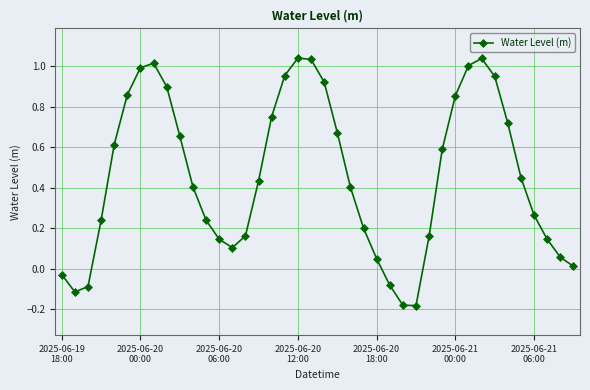

How many points are higher than both their immediate neighbors (excluding endpoints)?

3